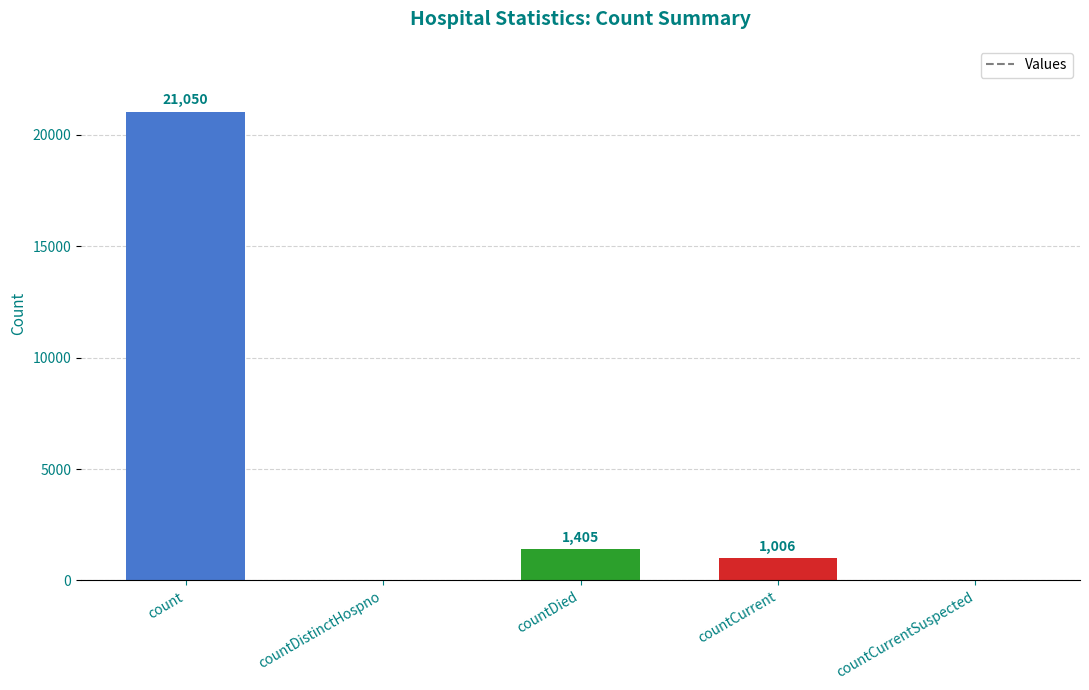

Is it true that the value at countDied is 1405?

True